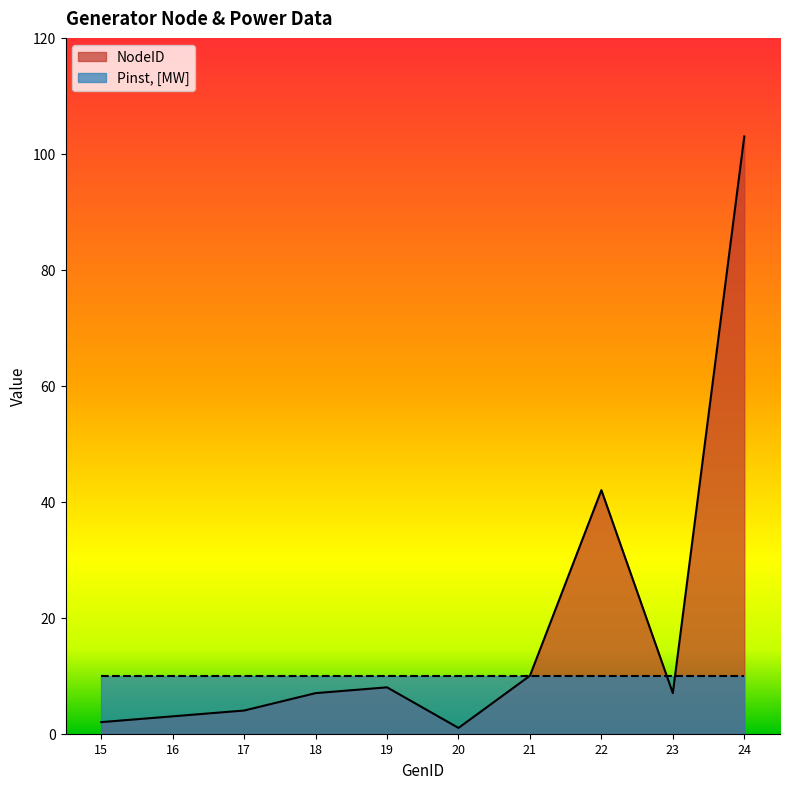

Is it true that the value at 23 is 7?

True